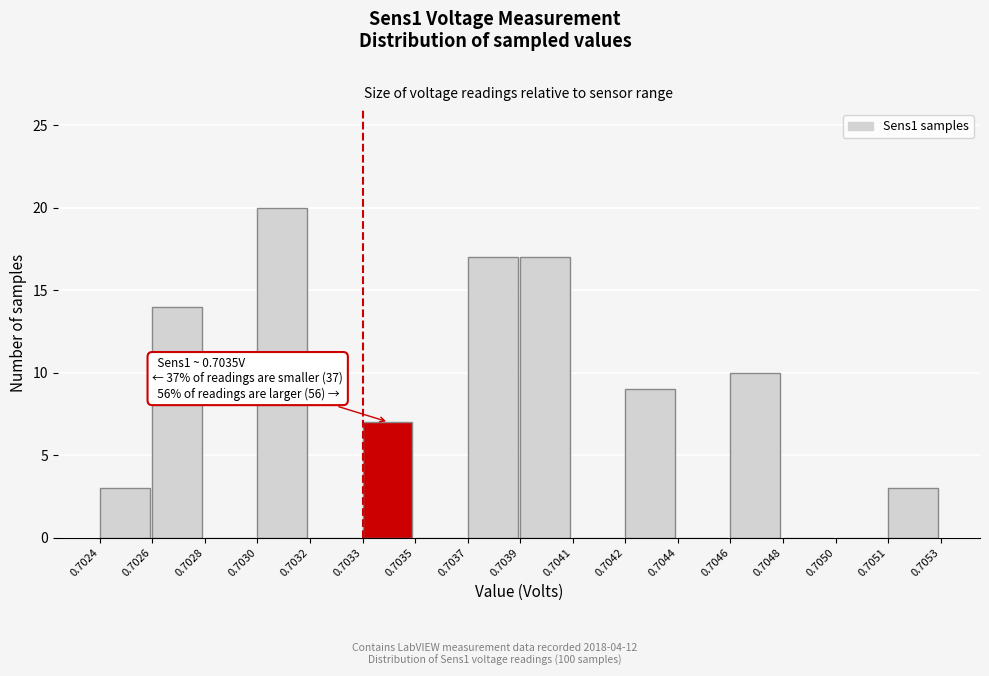

Reading left to right, extract all data points from this chart.

0.7024=3	0.7026=14	0.7028=0	0.7030=20	0.7032=0	0.7033=7	0.7035=0	0.7037=17	0.7039=17	0.7041=0	0.7042=9	0.7044=0	0.7046=10	0.7048=0	0.7050=0	0.7051=3